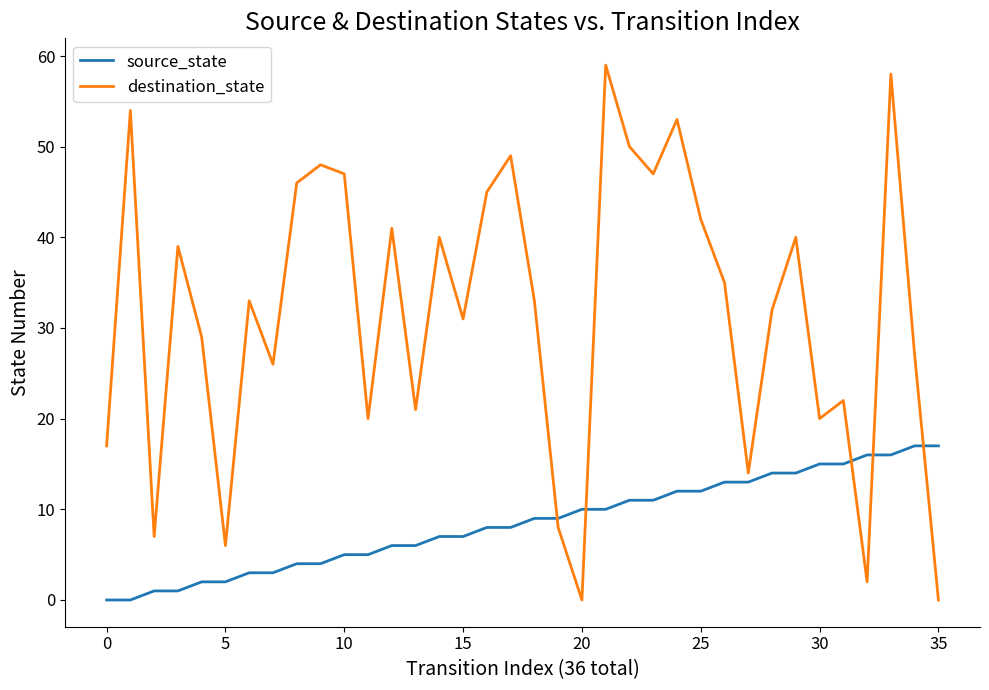

What is the maximum value shown in the chart?

59